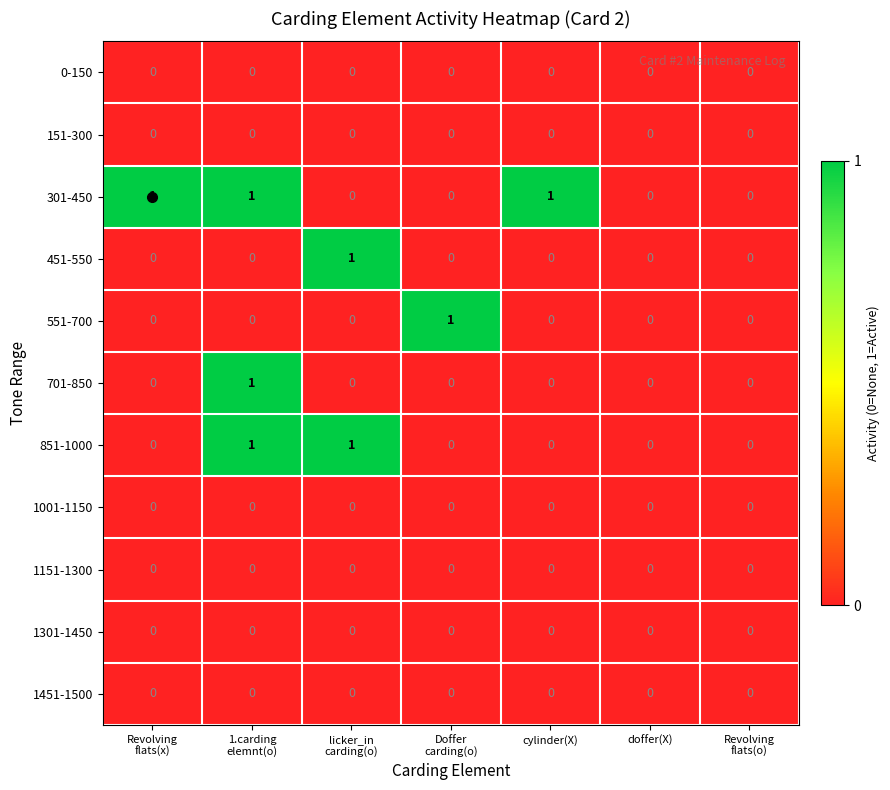

How many 701-850 values are between 0 and 1?

7